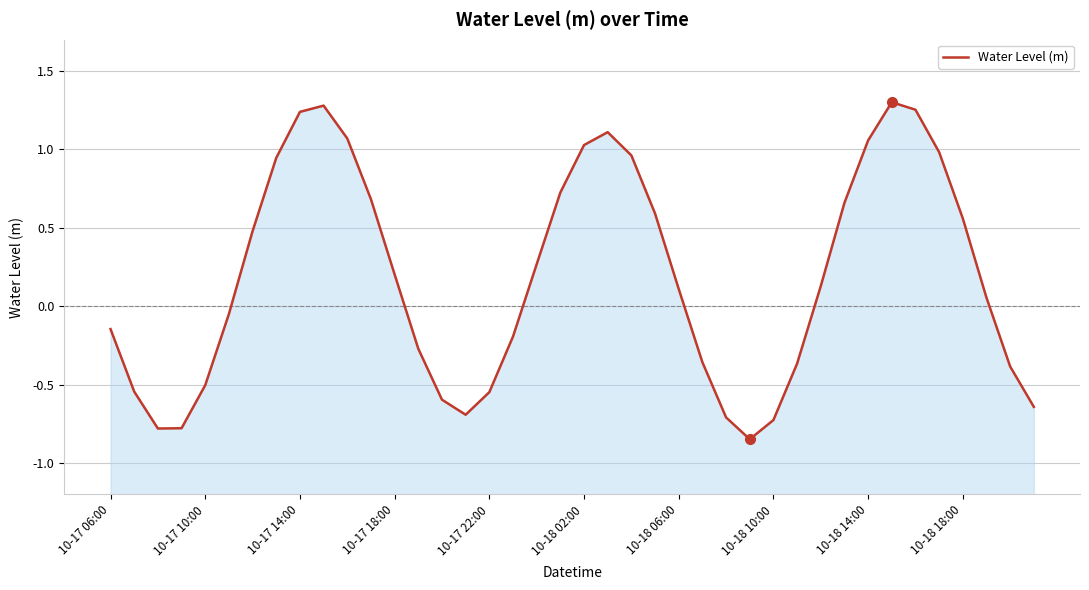

Which category has the highest value across all series?

33